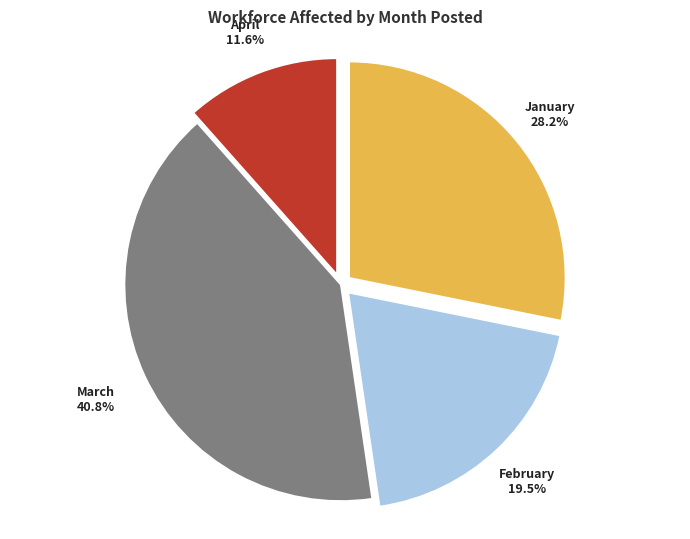

Count the number of slices in the pie.

4